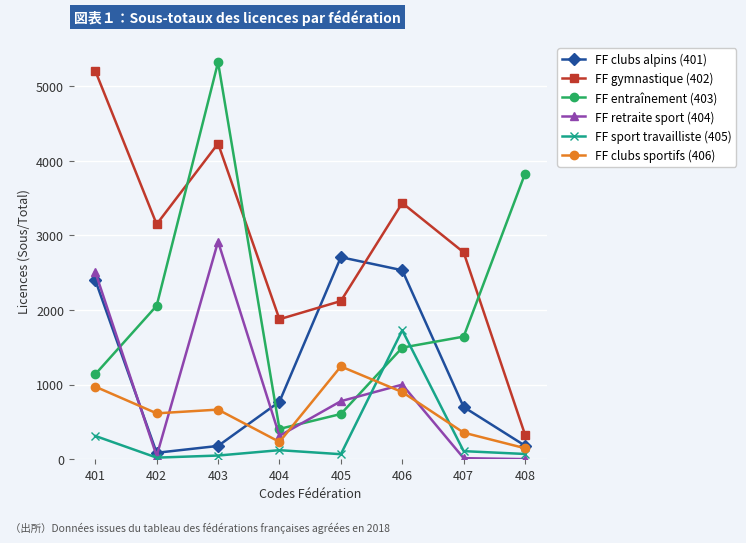

Which series has the largest total across all categories?

FF gymnastique (402)